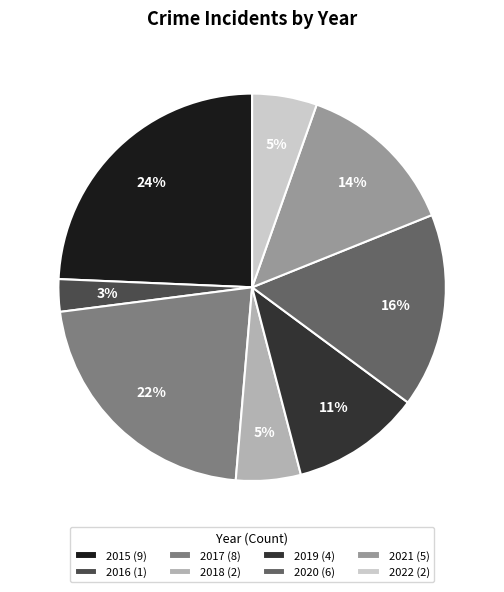

Count the number of slices in the pie.

8